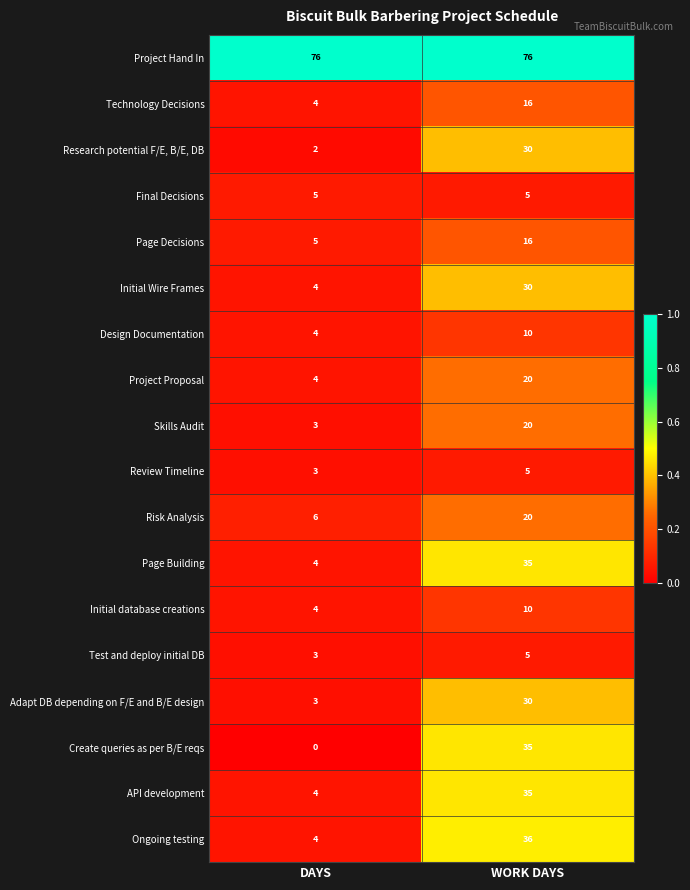

At which label is Research potential F/E, B/E, DB closest to 16?

DAYS